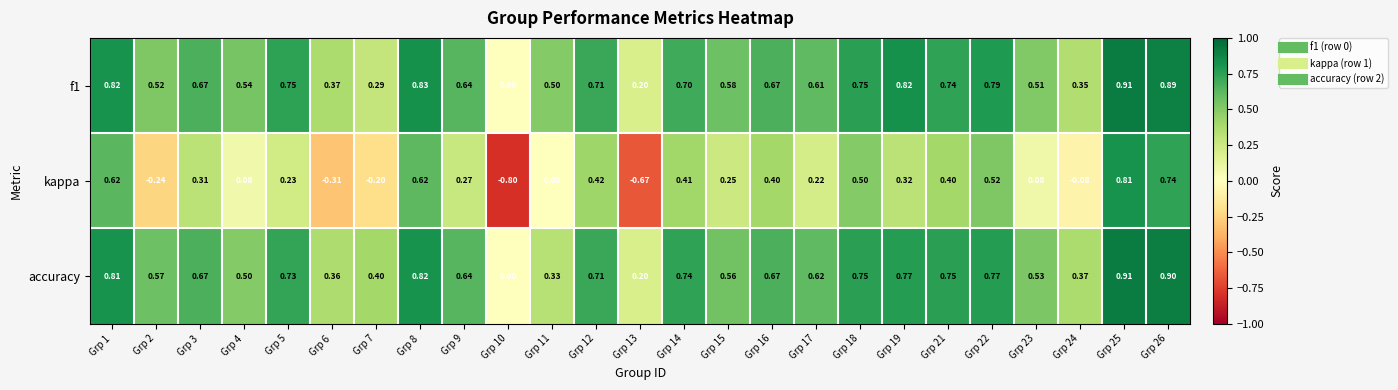

How many data points does each series have?

25